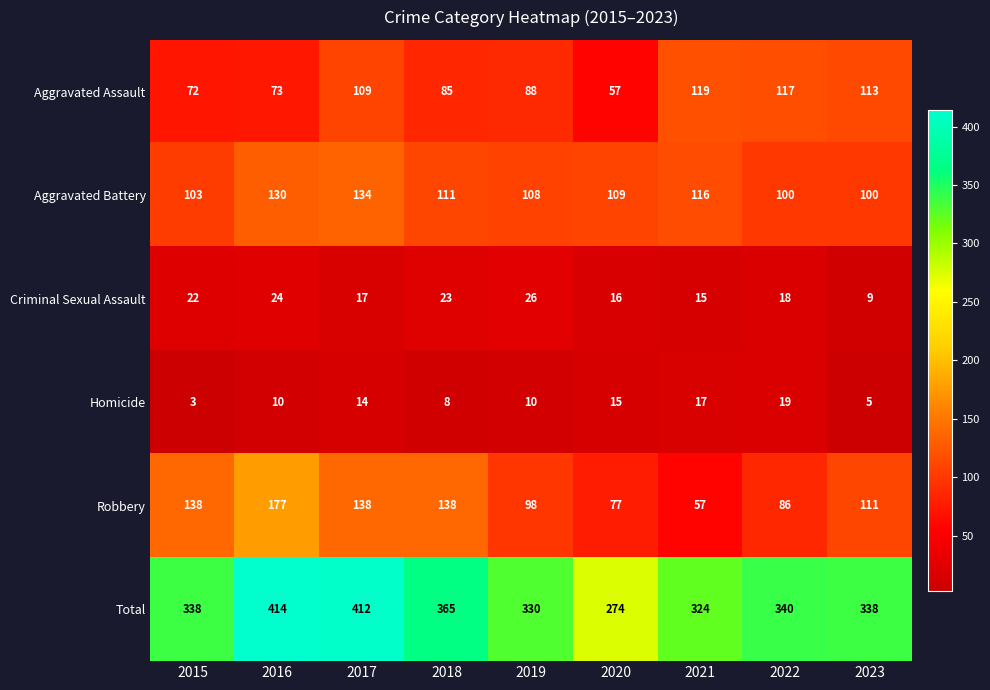

At how many categories does at least one series exceed 12?

9